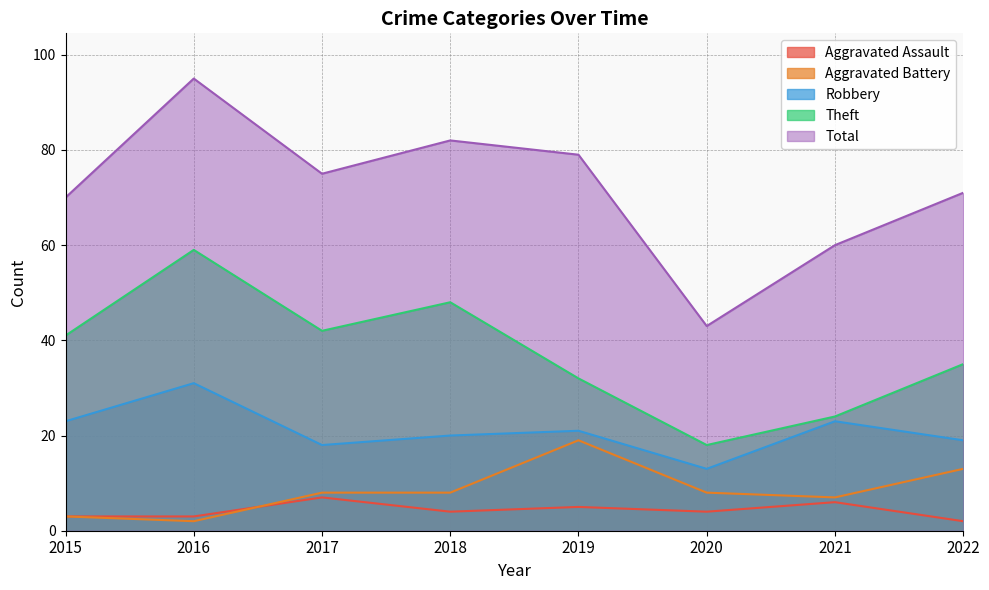

Which has a higher value, 2015 or 2019?

2019